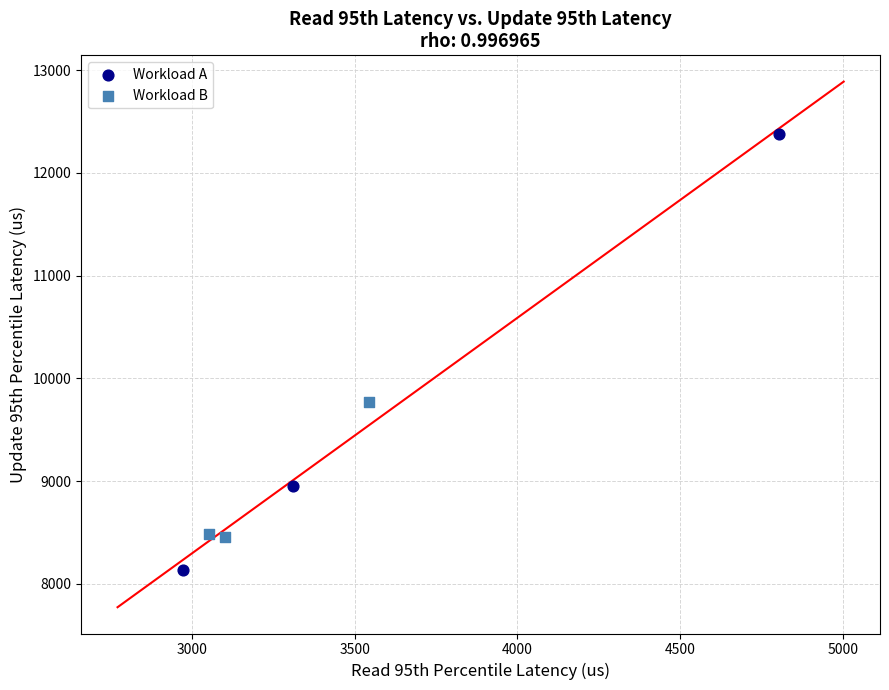

Which series contains the highest Y value?

Workload A